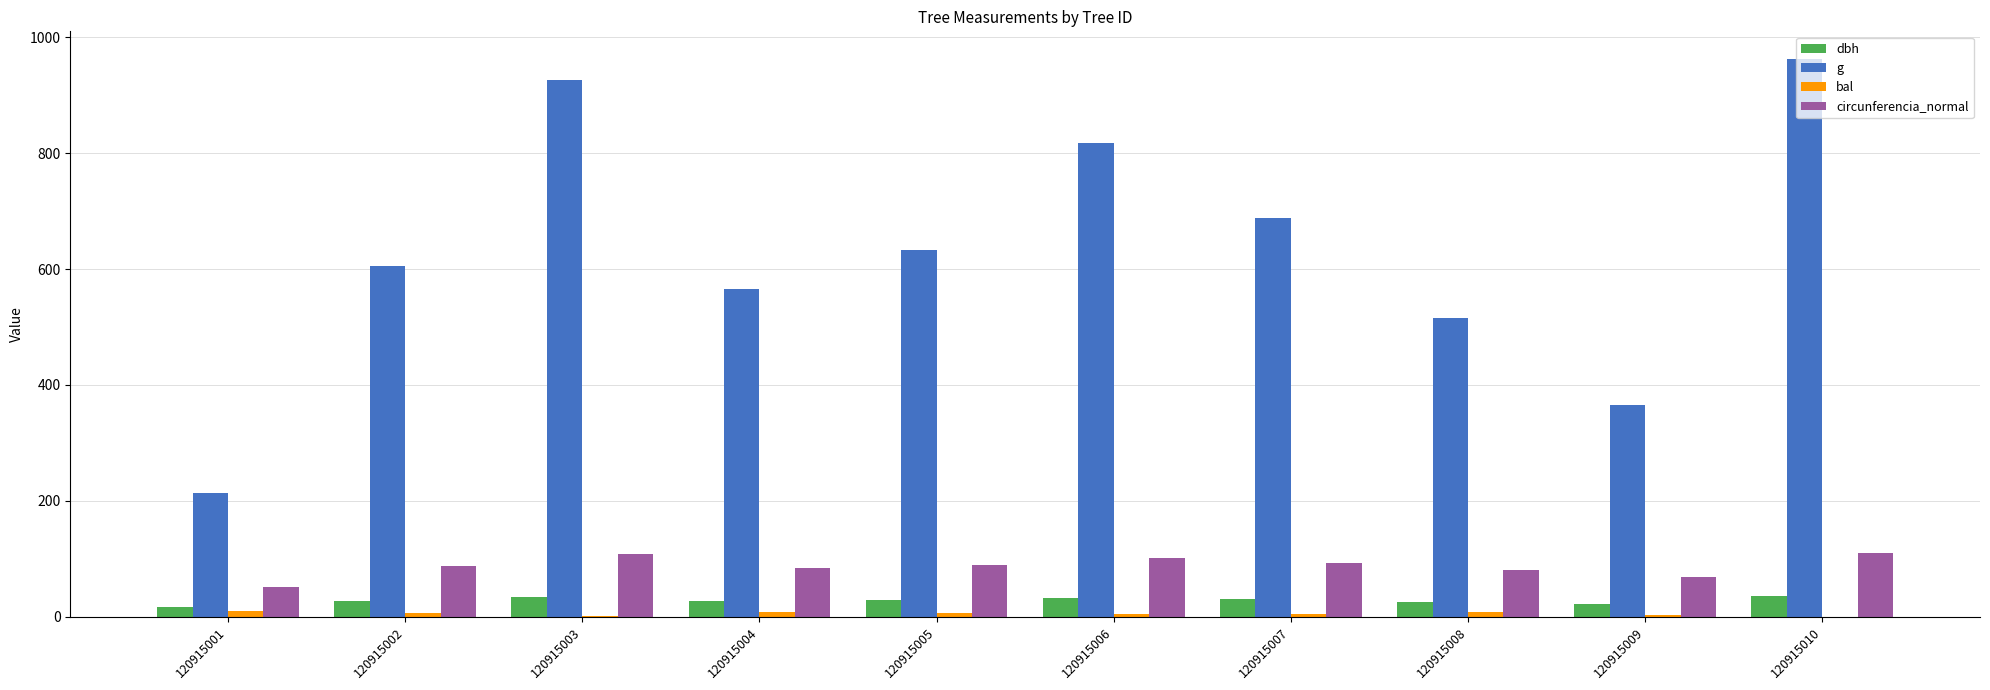

What is the maximum value shown in the chart?

962.1